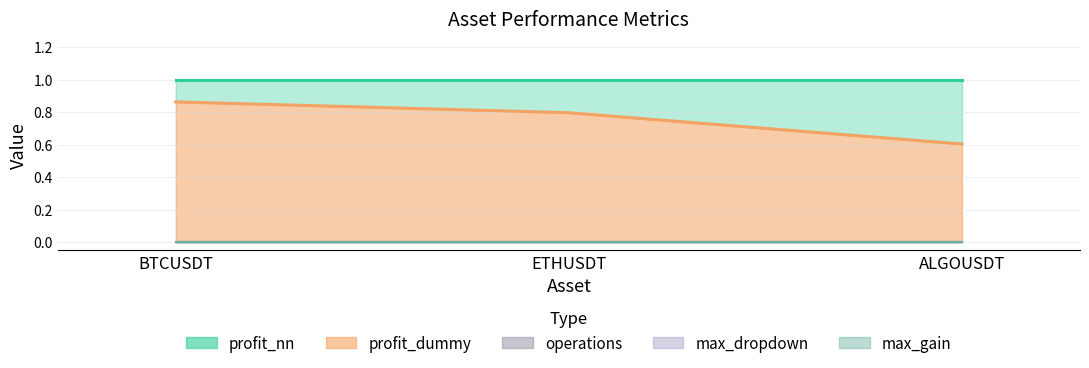

List the labels in order of operations value, smallest first.

BTCUSDT, ETHUSDT, ALGOUSDT